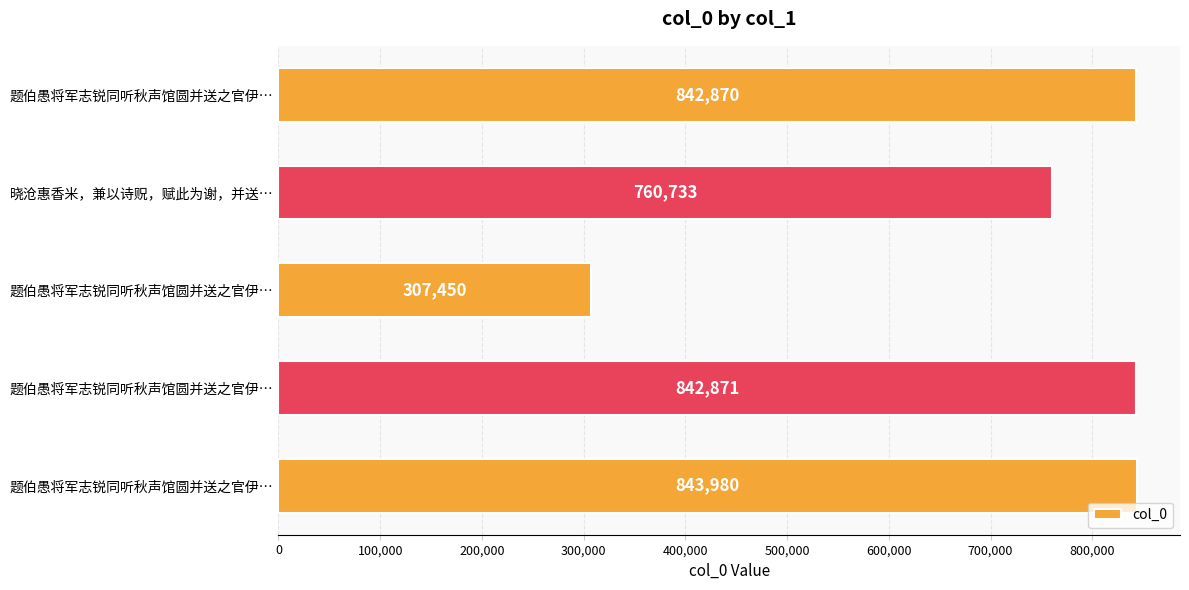

How many data points are less than 842870?

2